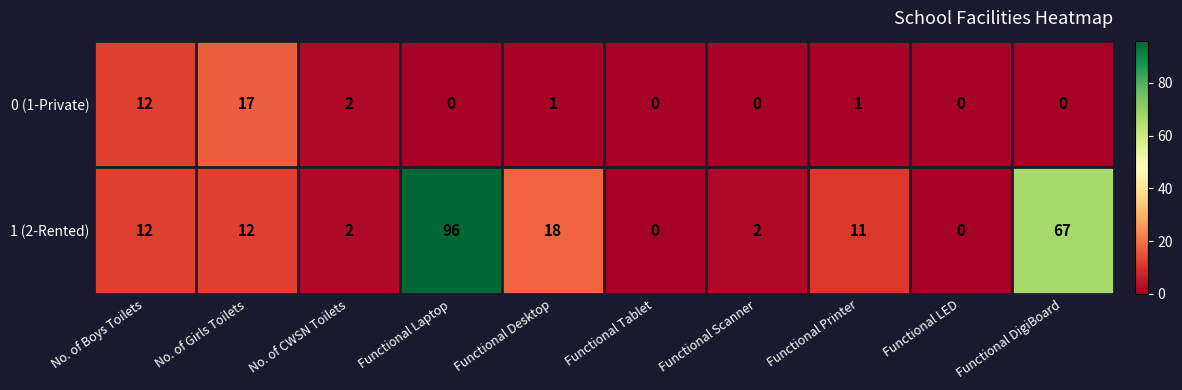

Reading left to right, what are all the values shown in this chart?

0 (1-Private): 12	17	2	0	1	0	0	1	0	0
1 (2-Rented): 12	12	2	96	18	0	2	11	0	67